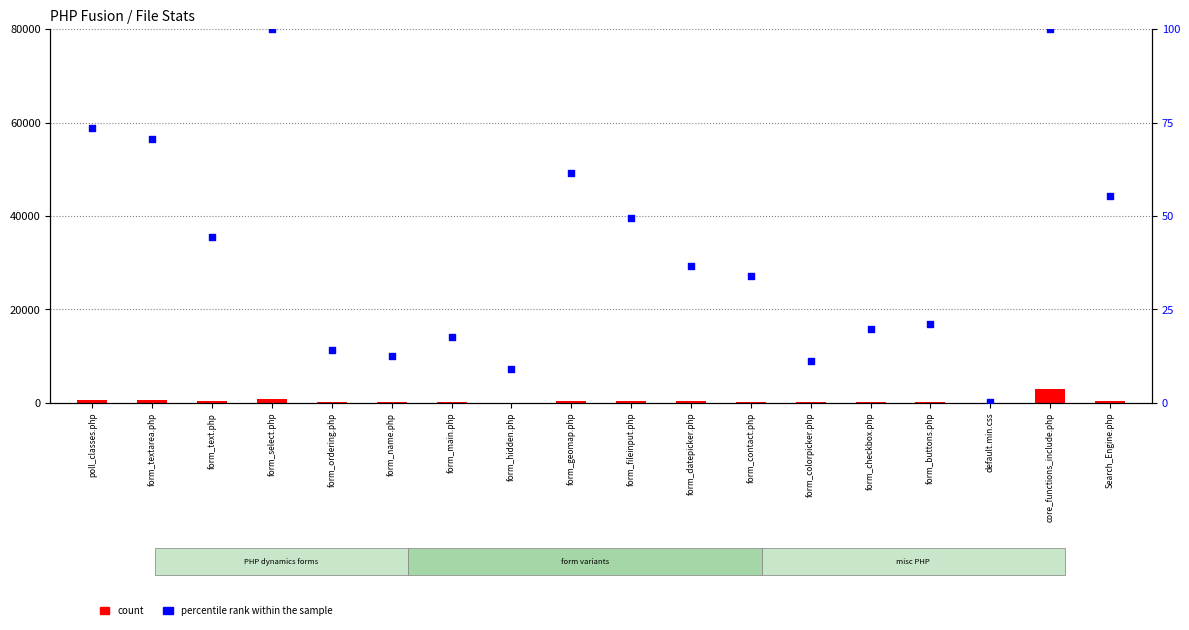

What is the total value across all series at form_colorpicker.php?

101.3